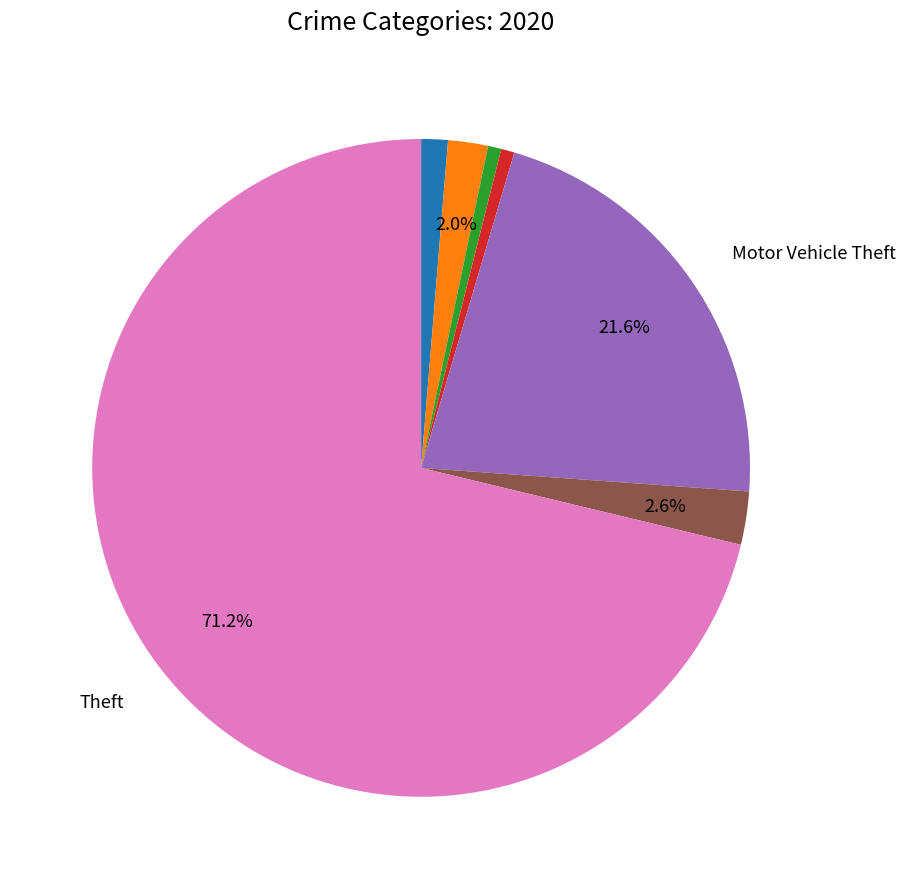

Is there a majority slice in this chart?

Yes